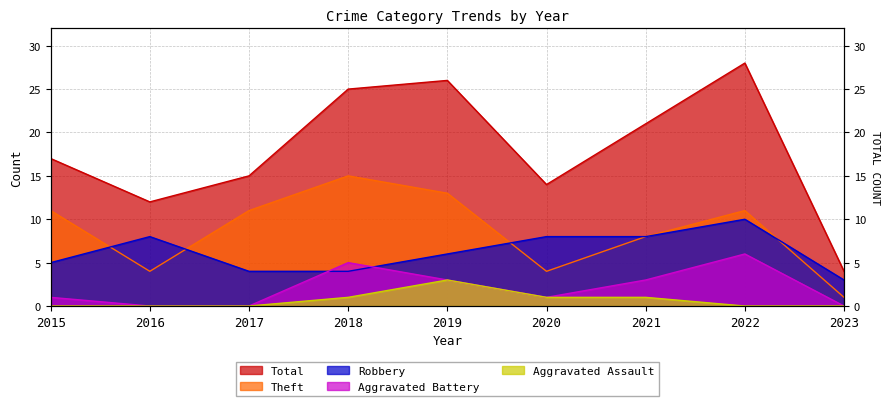

At how many categories does at least one series exceed 16?

5